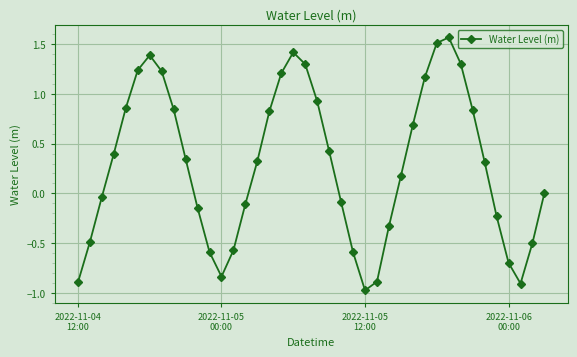

What is the difference between the second highest and minimum values?

2.5